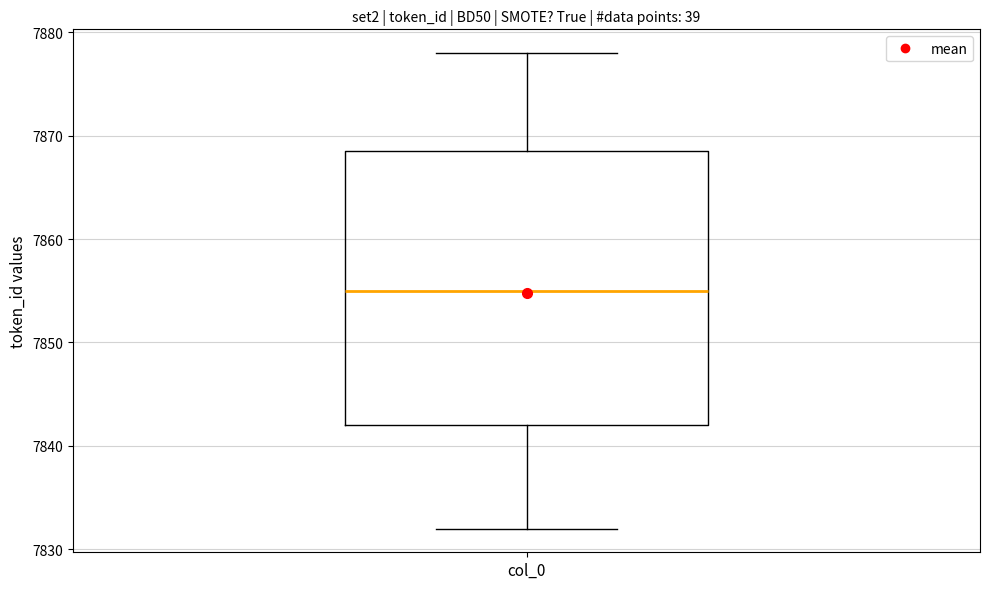

Where does the upper whisker of the box for col_0 end on the y-axis? The values are not printed on the chart, so give them approximately, as read against the axis.

7878